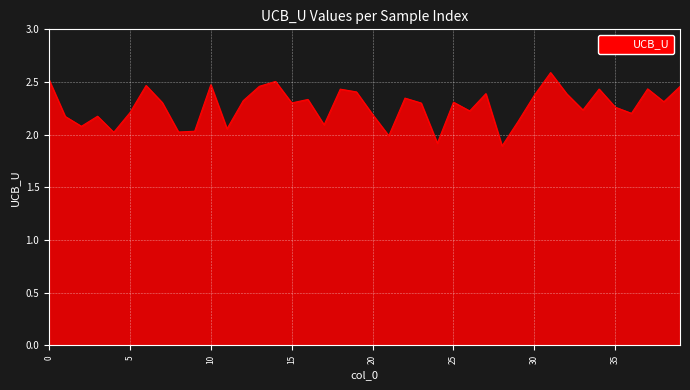

What is the greatest value displayed?

2.6